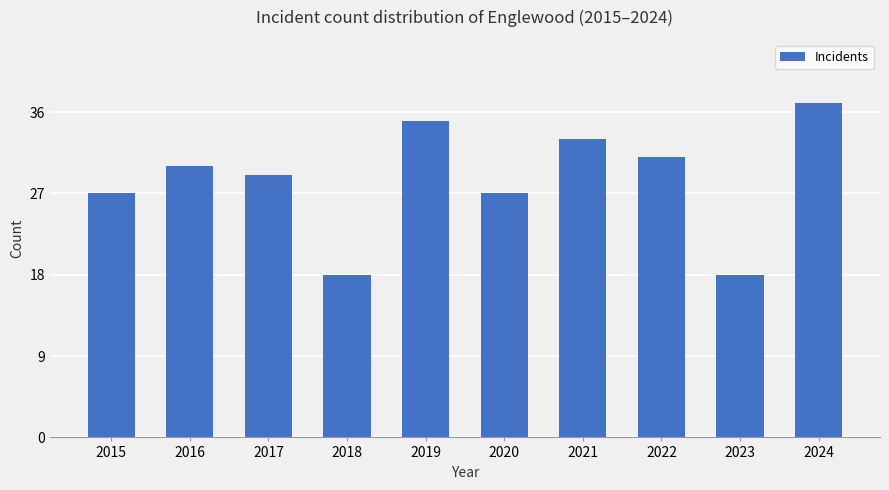

What is the value of the 9th bar from the left?

18